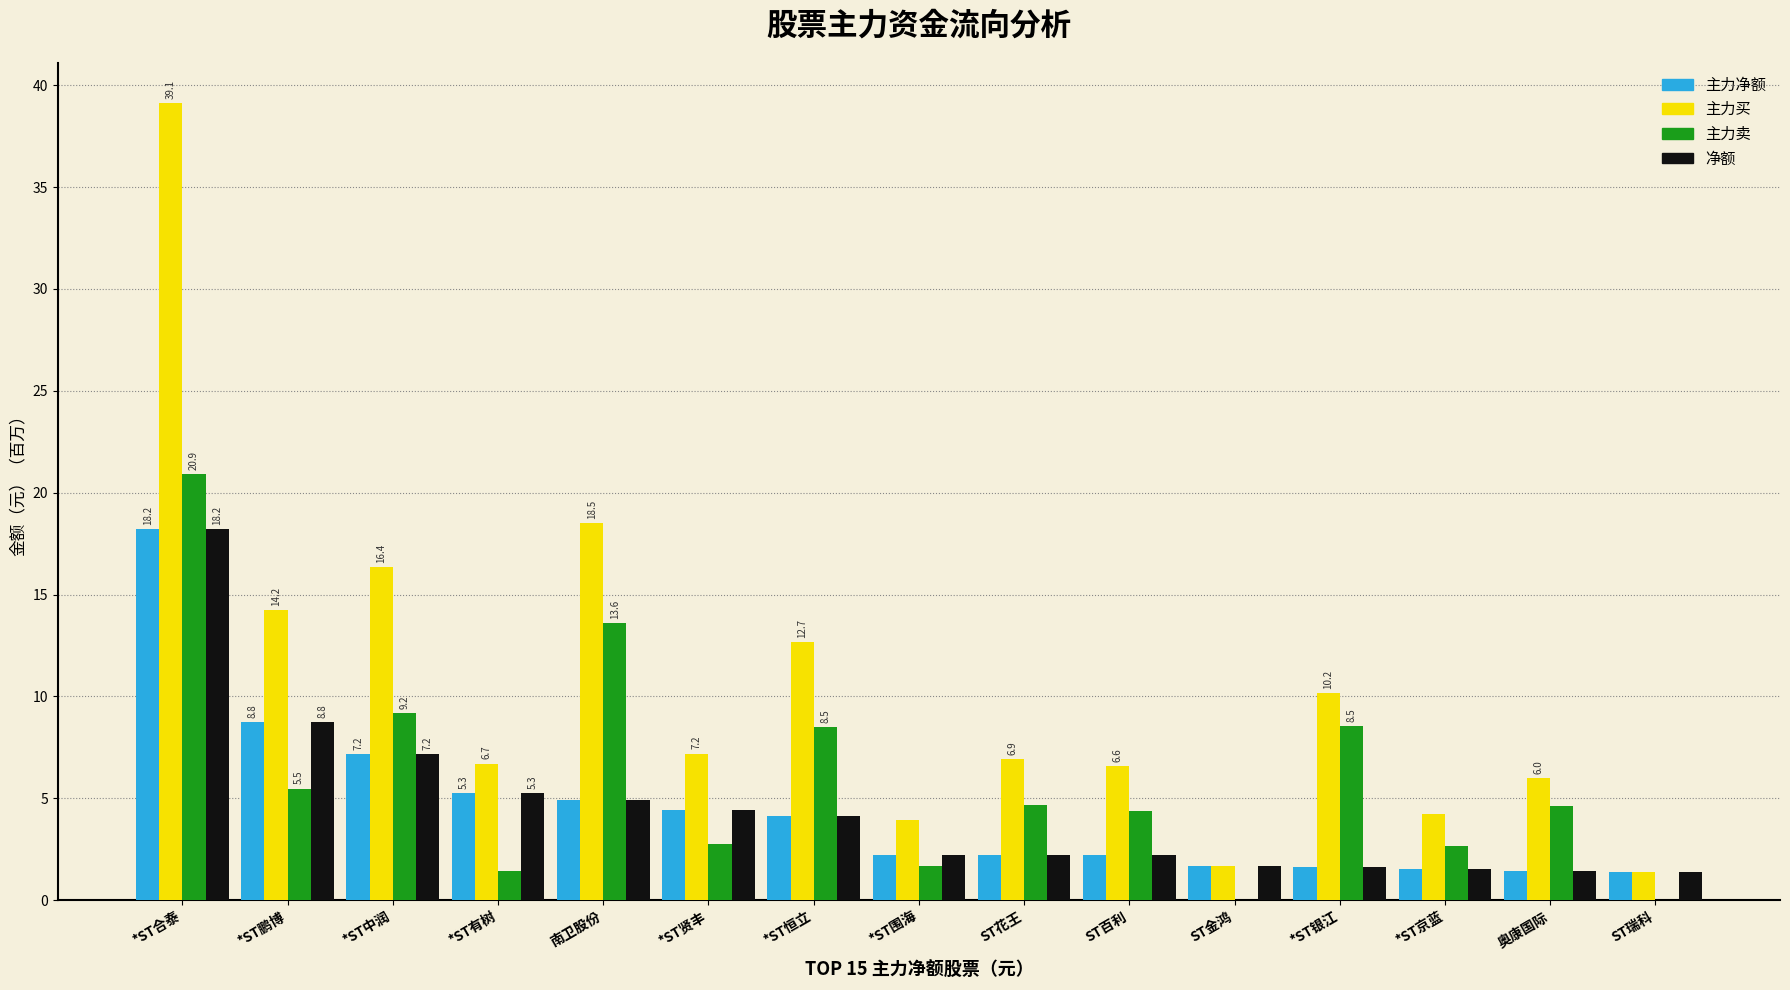

Is the value of 主力卖 at 南卫股份 greater than the value of 主力买 at 奥康国际?

Yes